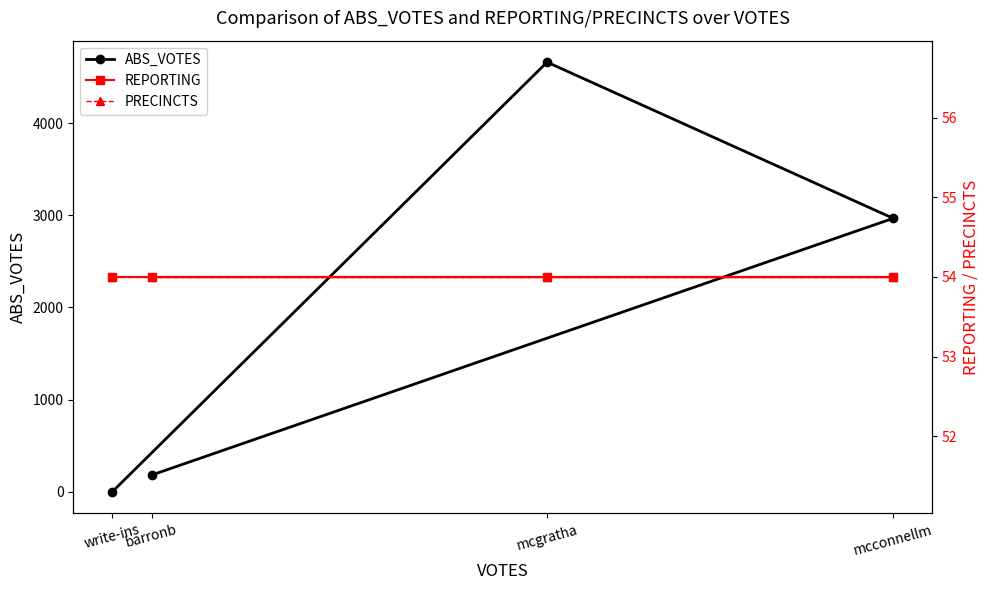

What is the spread (max minus min) of values at barronb?

127